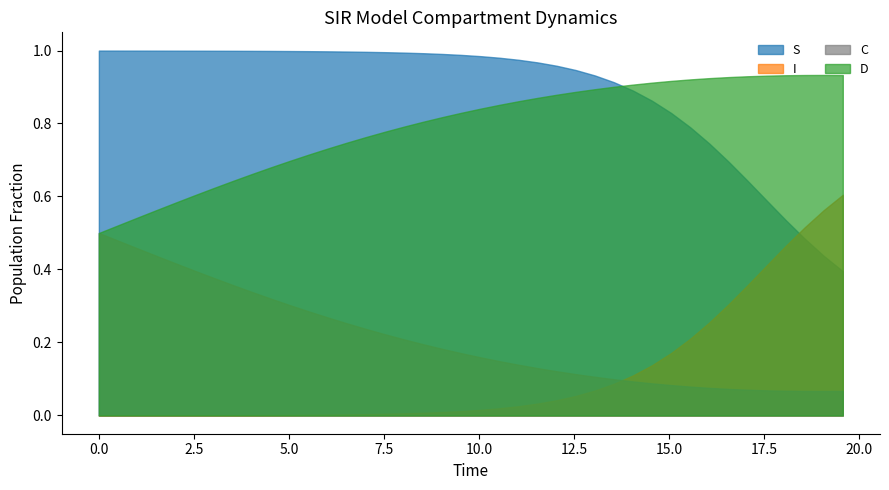

The value of C at 16.555183946488295 is 0.1. True or false?

True